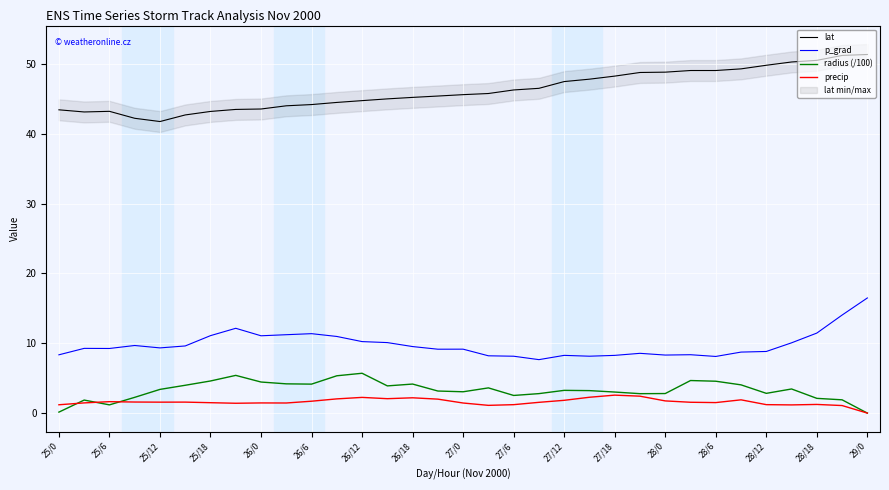

At how many categories does at least one series exceed 12?

33